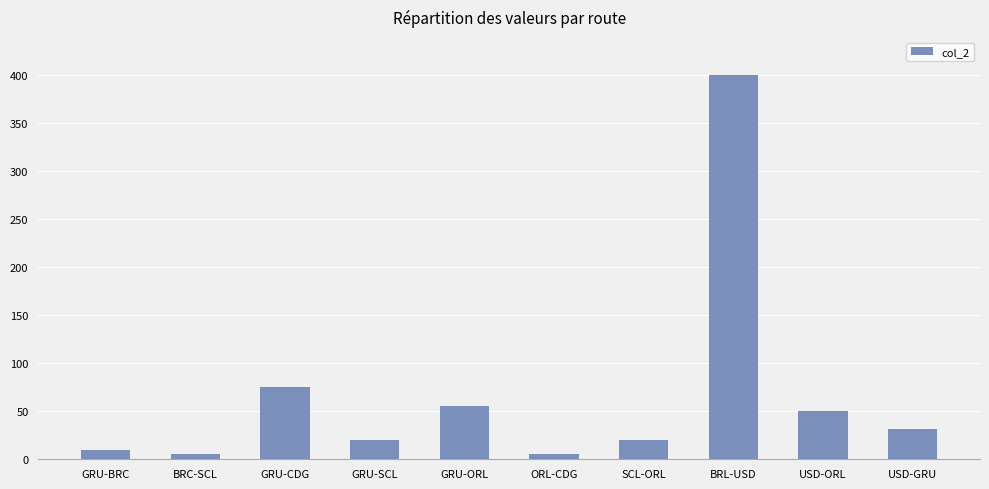

What is the difference between the second highest and minimum values?

70